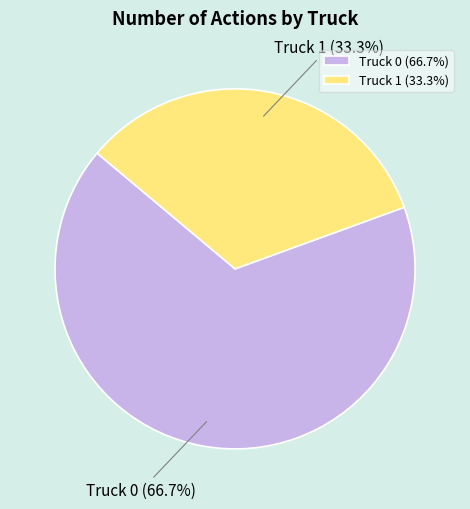

What is the majority slice?

Truck 0